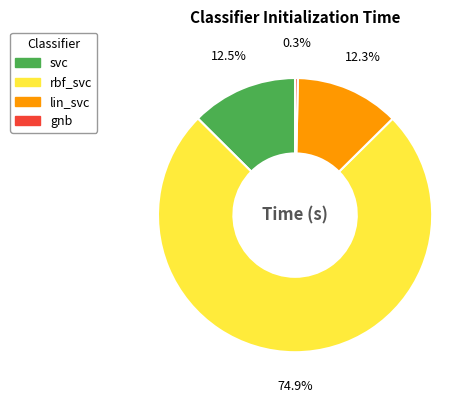

What is the smallest slice in the pie chart?

gnb